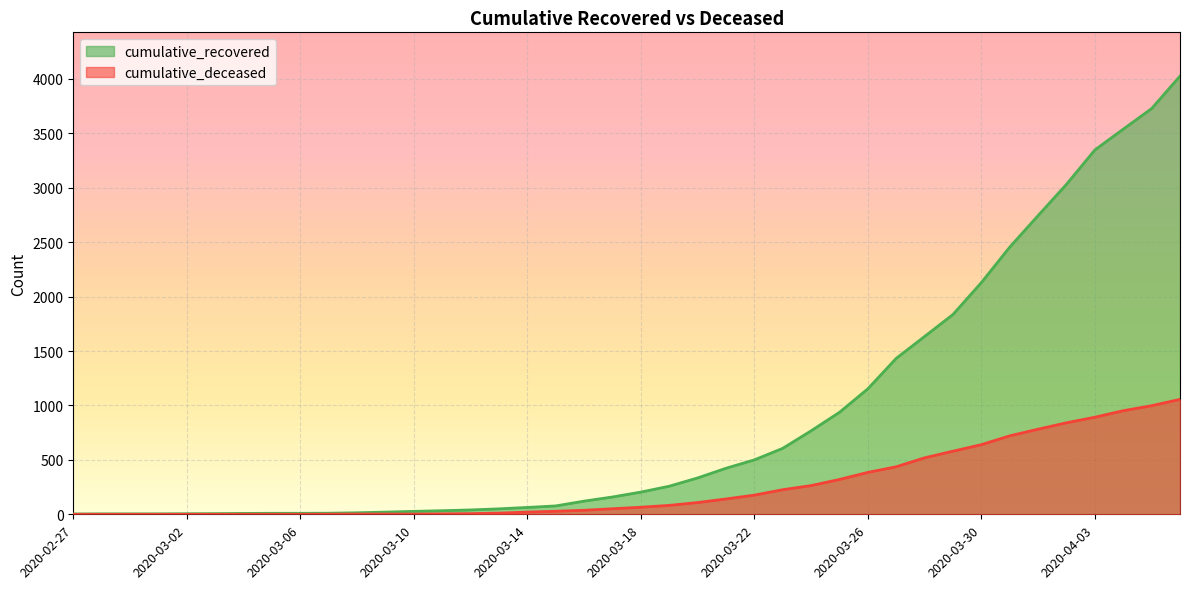

Which series has the widest spread of values?

cumulative_recovered